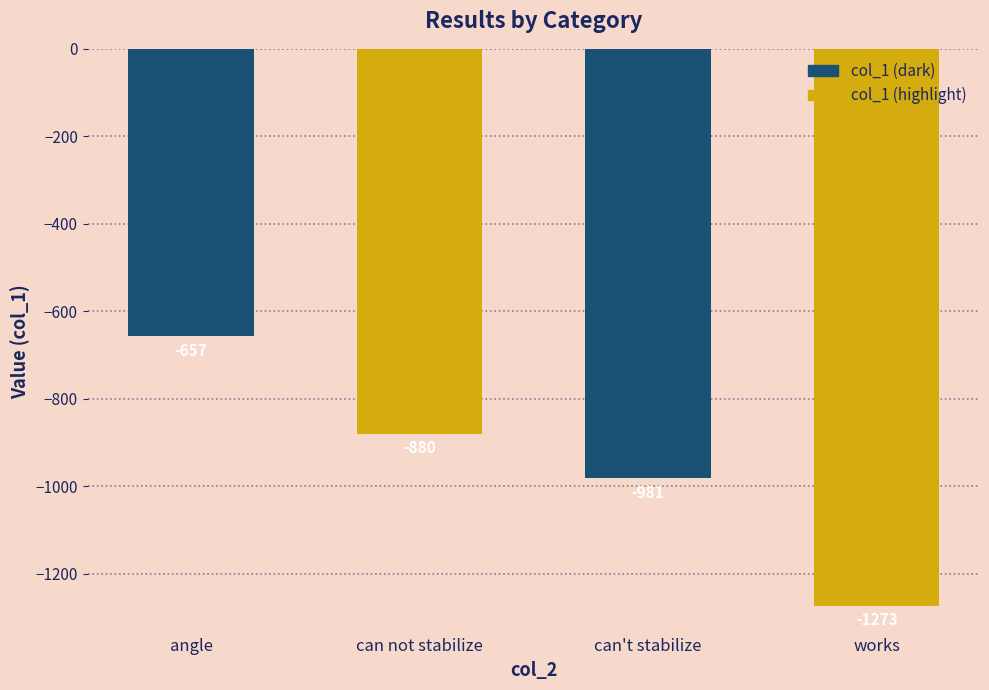

True or false: the data shows -1440 at can not stabilize.

False